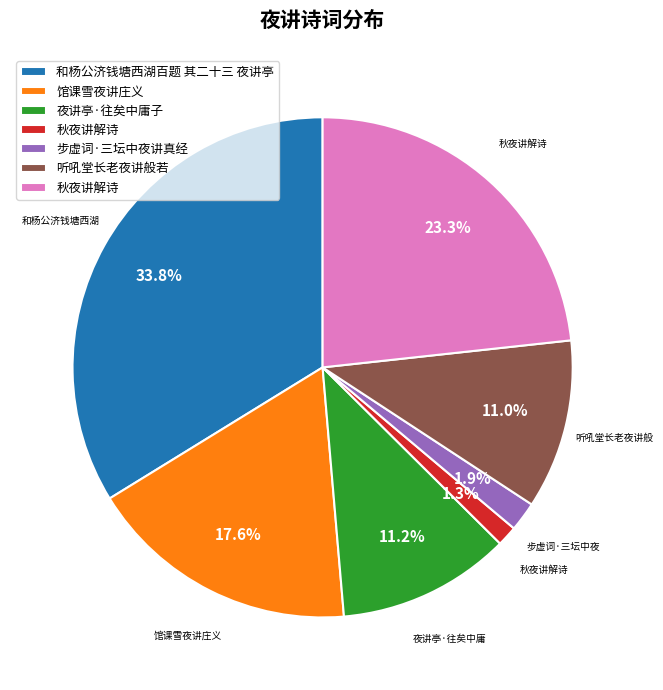

Does any single category account for the majority?

No